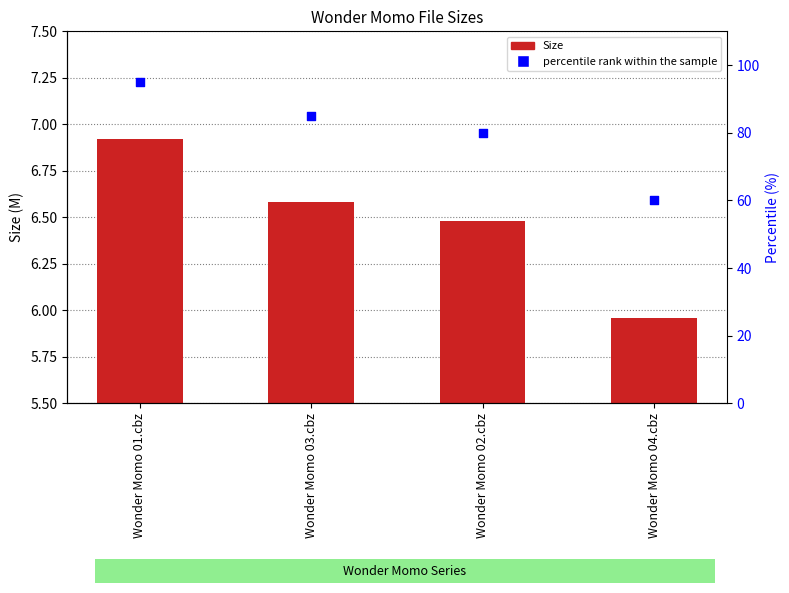

Which series has the largest total across all categories?

percentile rank within the sample